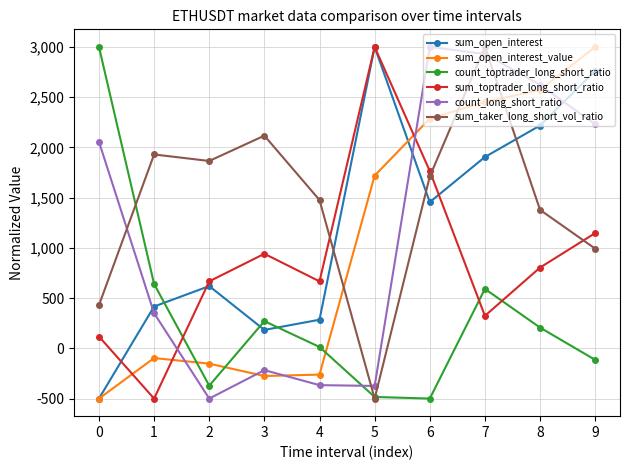

Is this an area chart (filled region under the line)?

No